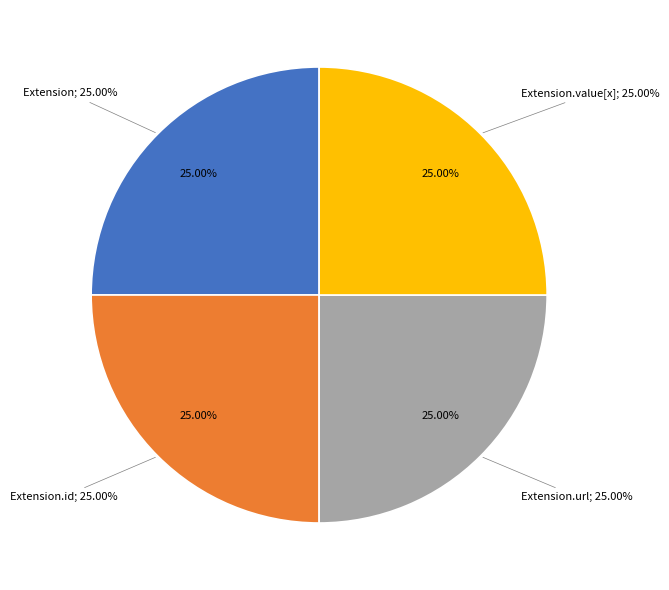

Which has a higher value, Extension.value[x] or Extension.url?

Extension.url